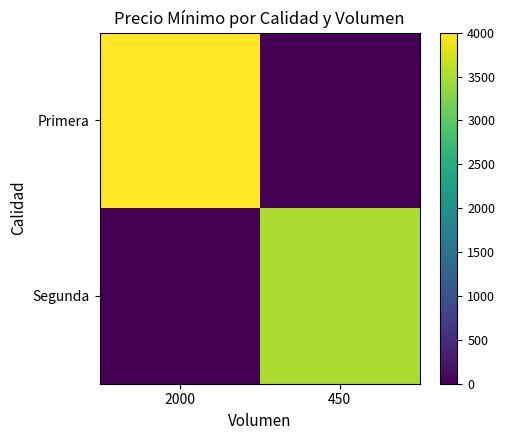

What is the spread (max minus min) of values at 2000?

4000